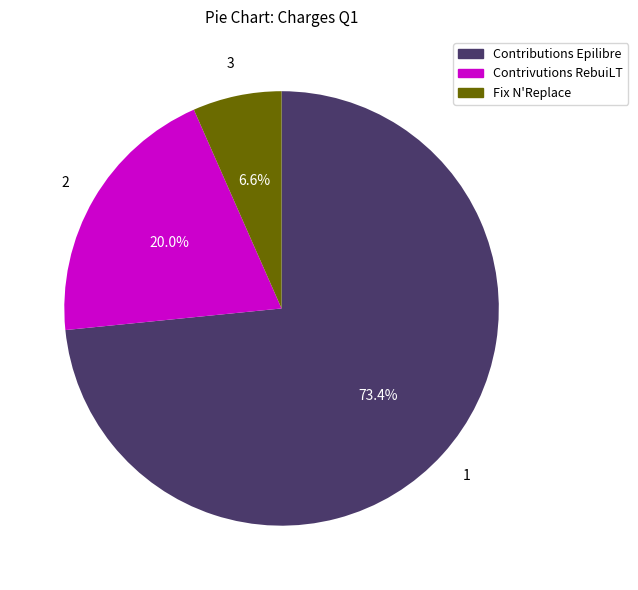

What is the ratio of the value at Contributions Epilibre to the value at Fix N'Replace?

11.1